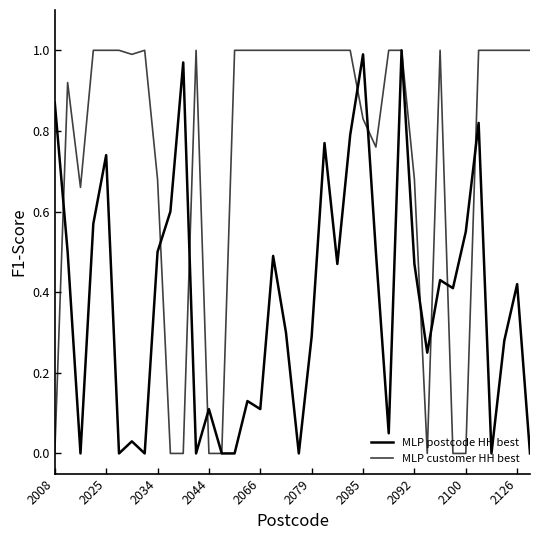

Which category has the lowest value across all series?

2034